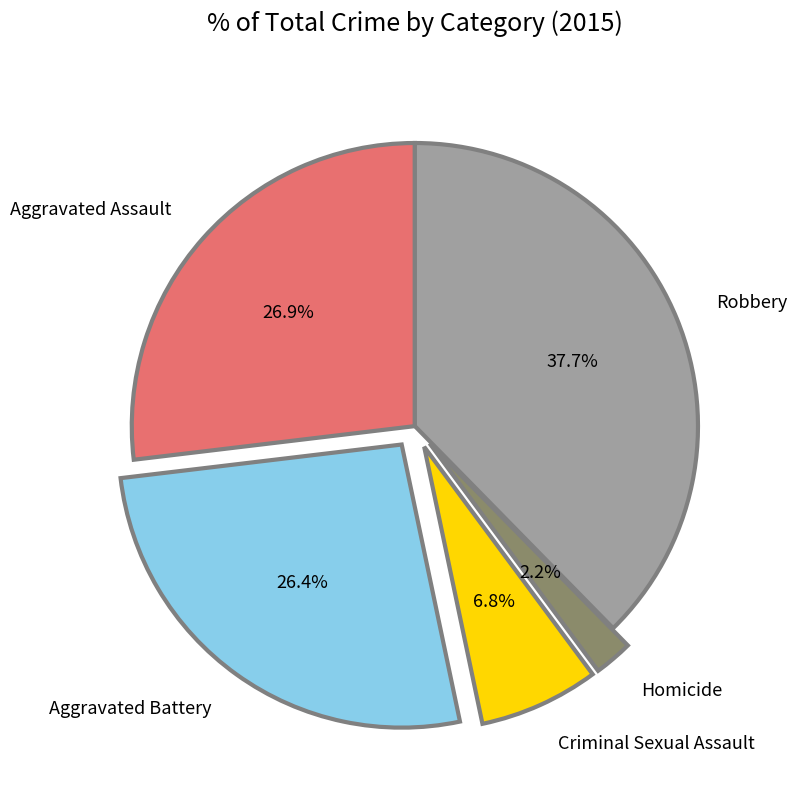

To the nearest percent, what is the difference between the largest and smallest slice percentages?

35%